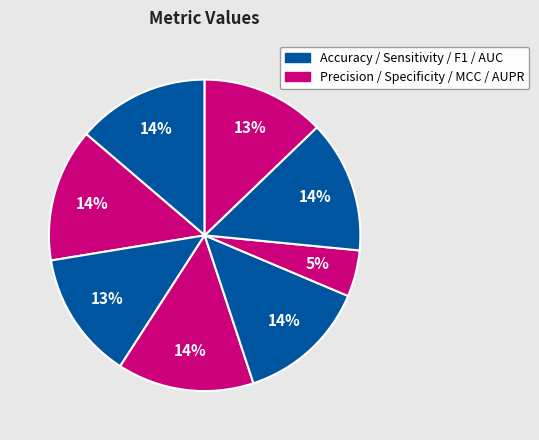

How many segments does this pie chart have?

8